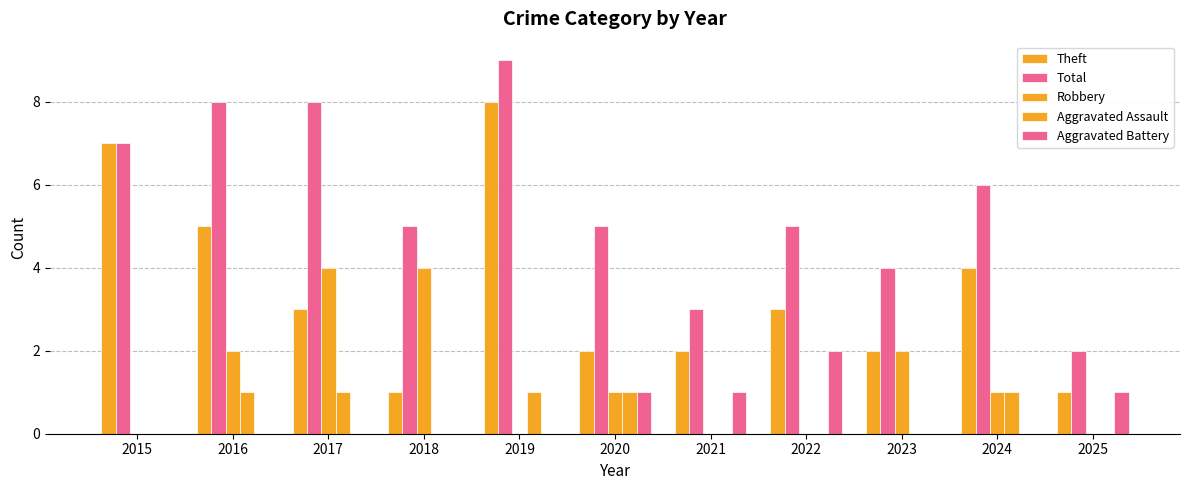

Which series changed the most between 2018 and 2025?

Robbery